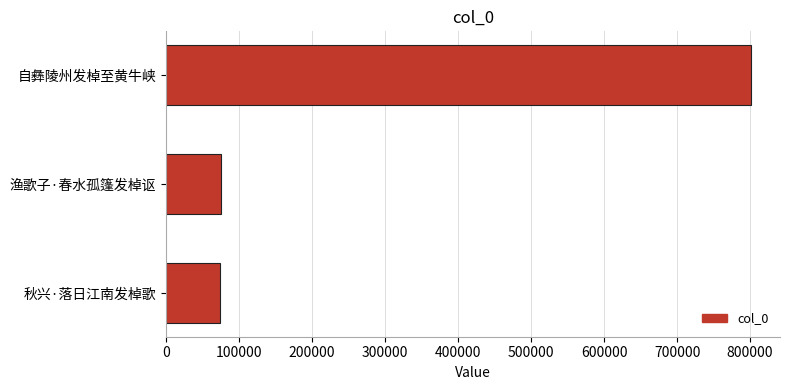

Which label corresponds to the largest value in the chart?

自彝陵州发棹至黄牛峡